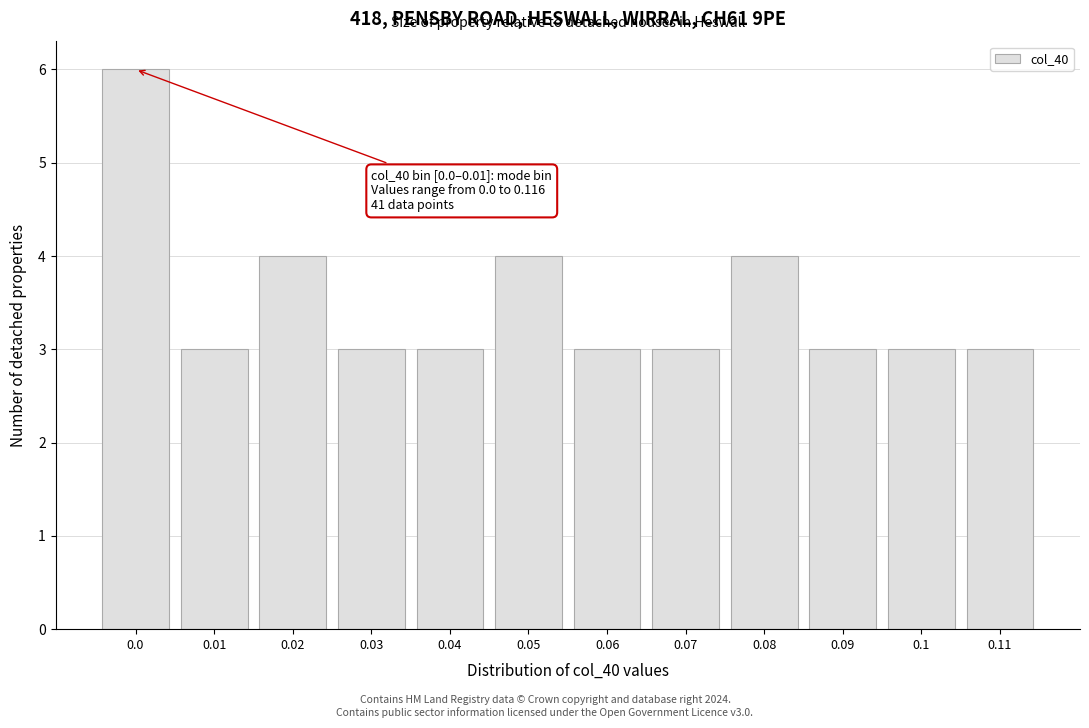

Reading right to left, transcribe all the data shown in this chart.

0.11=3	0.1=3	0.09=3	0.08=4	0.07=3	0.06=3	0.05=4	0.04=3	0.03=3	0.02=4	0.01=3	0.0=6